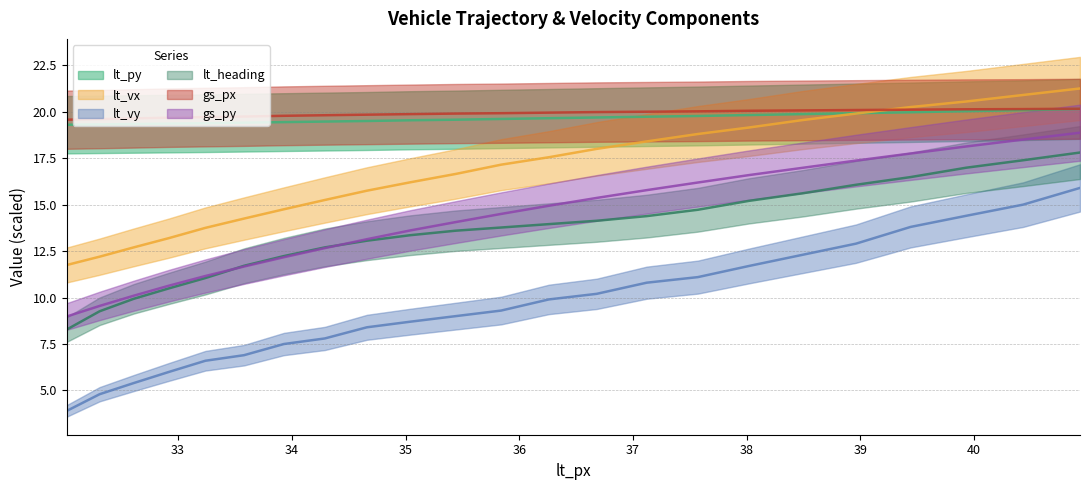

What is the difference between the highest and lowest values at 37.57?

8.9